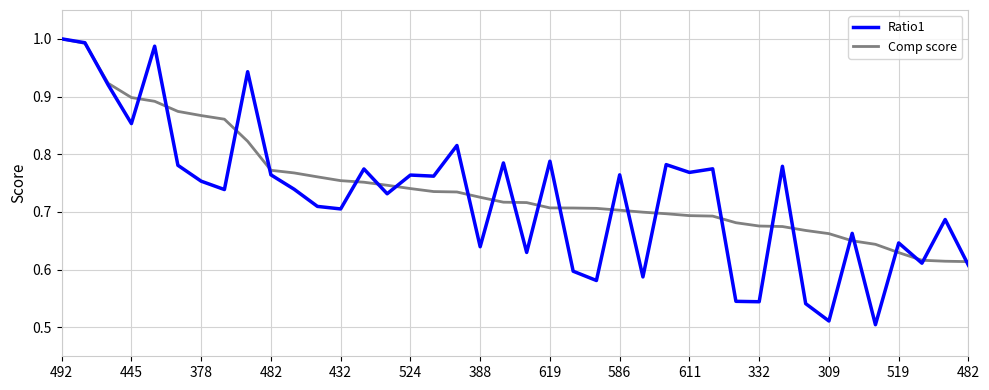

At how many categories does at least one series exceed 0?

40